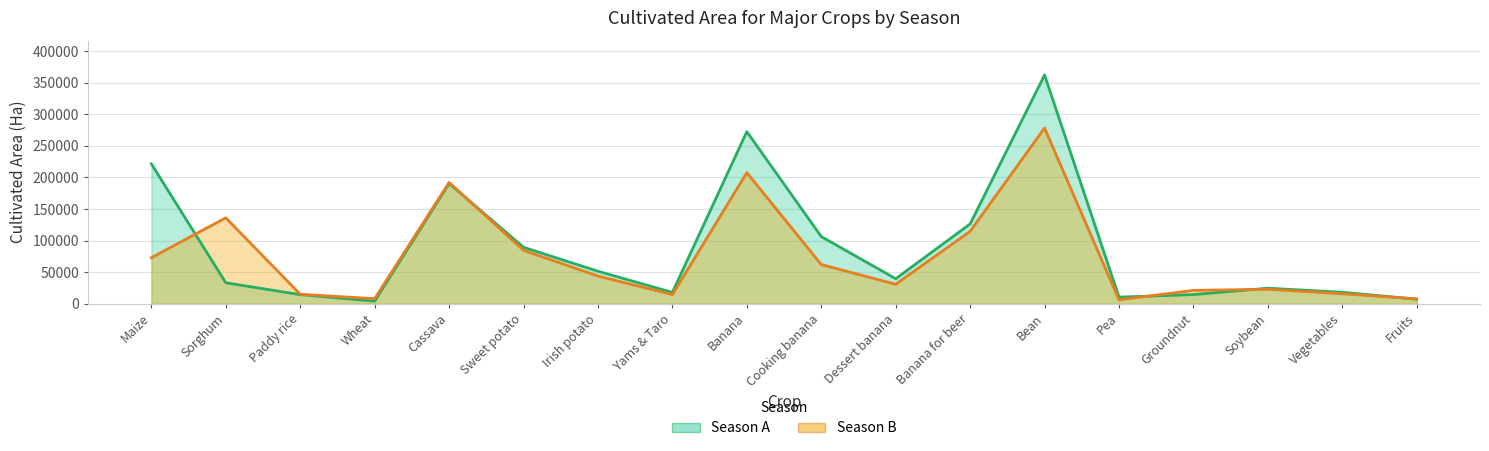

Between Cassava and Bean, which series saw the biggest shift?

Season A